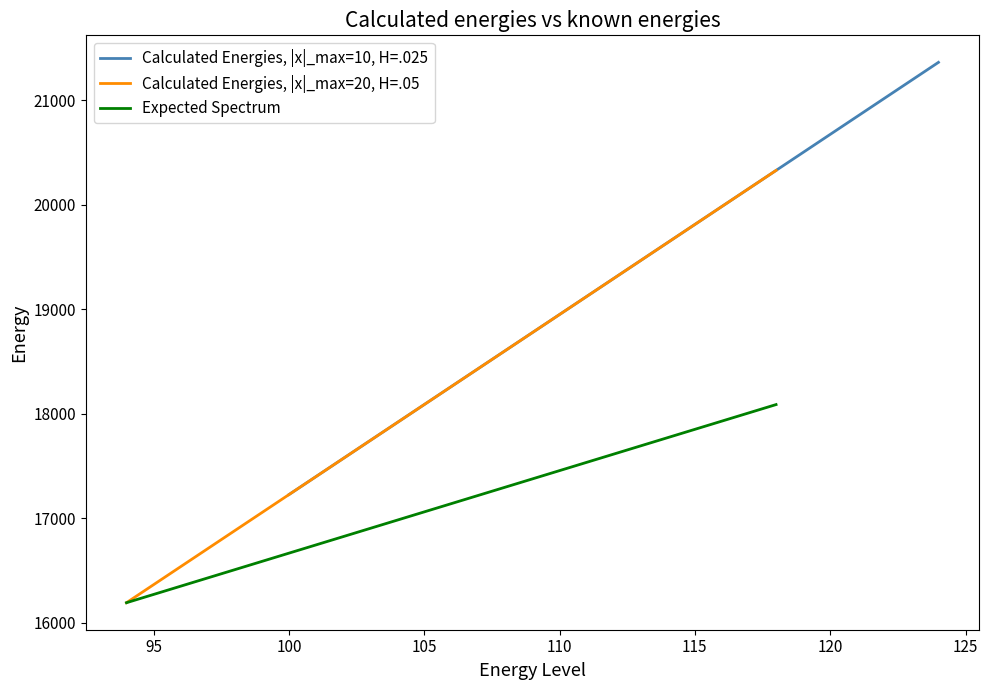

The value of Expected Spectrum at 100 is 7729.0. True or false?

False